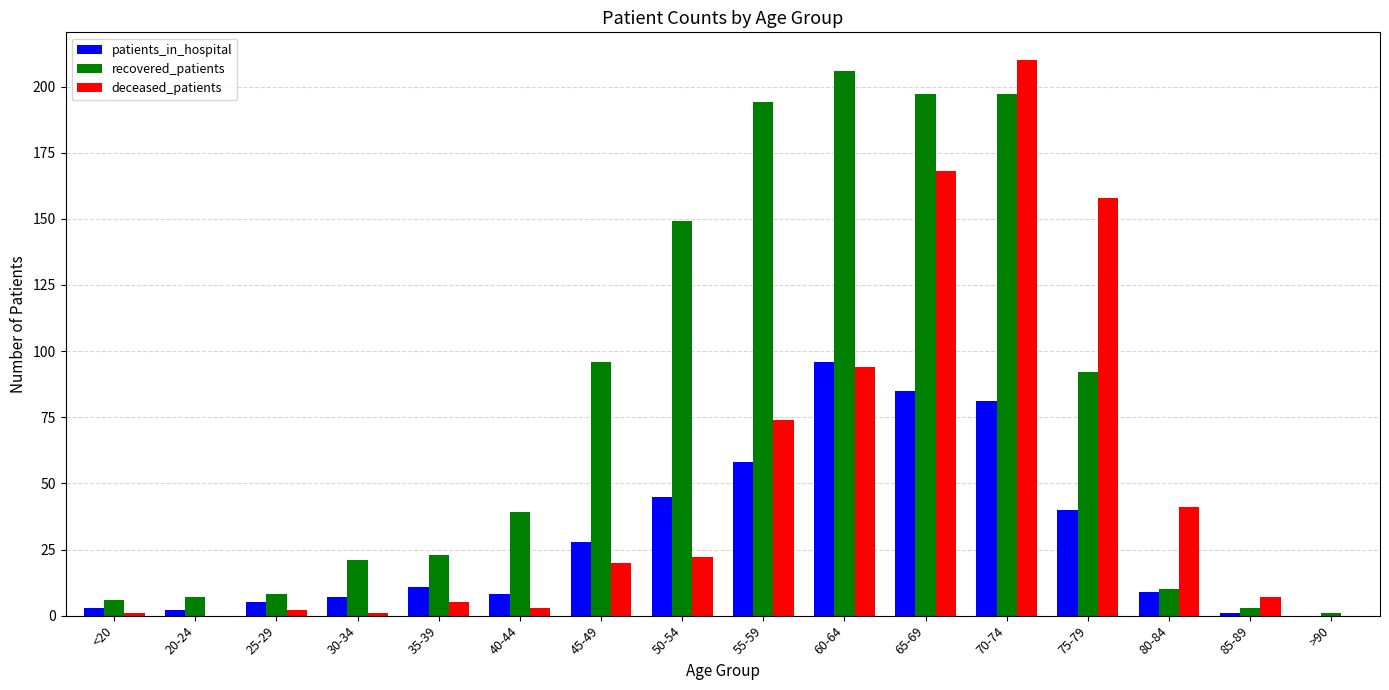

At which label does deceased_patients reach its peak?

70-74